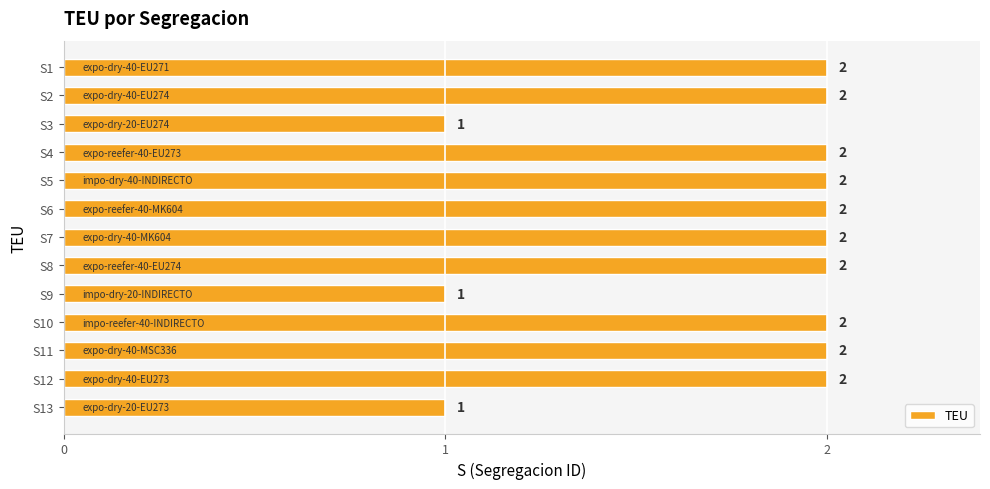

What is the minimum value shown in the chart?

1